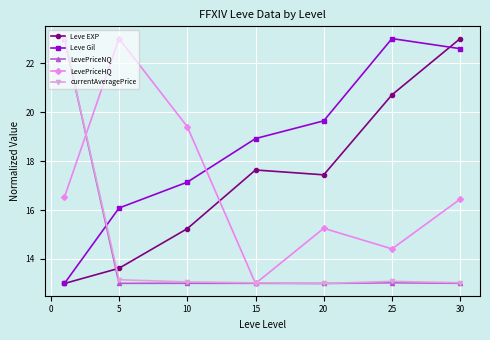

True or false: Leve Gil has more than 2 points higher than both neighbors.

False